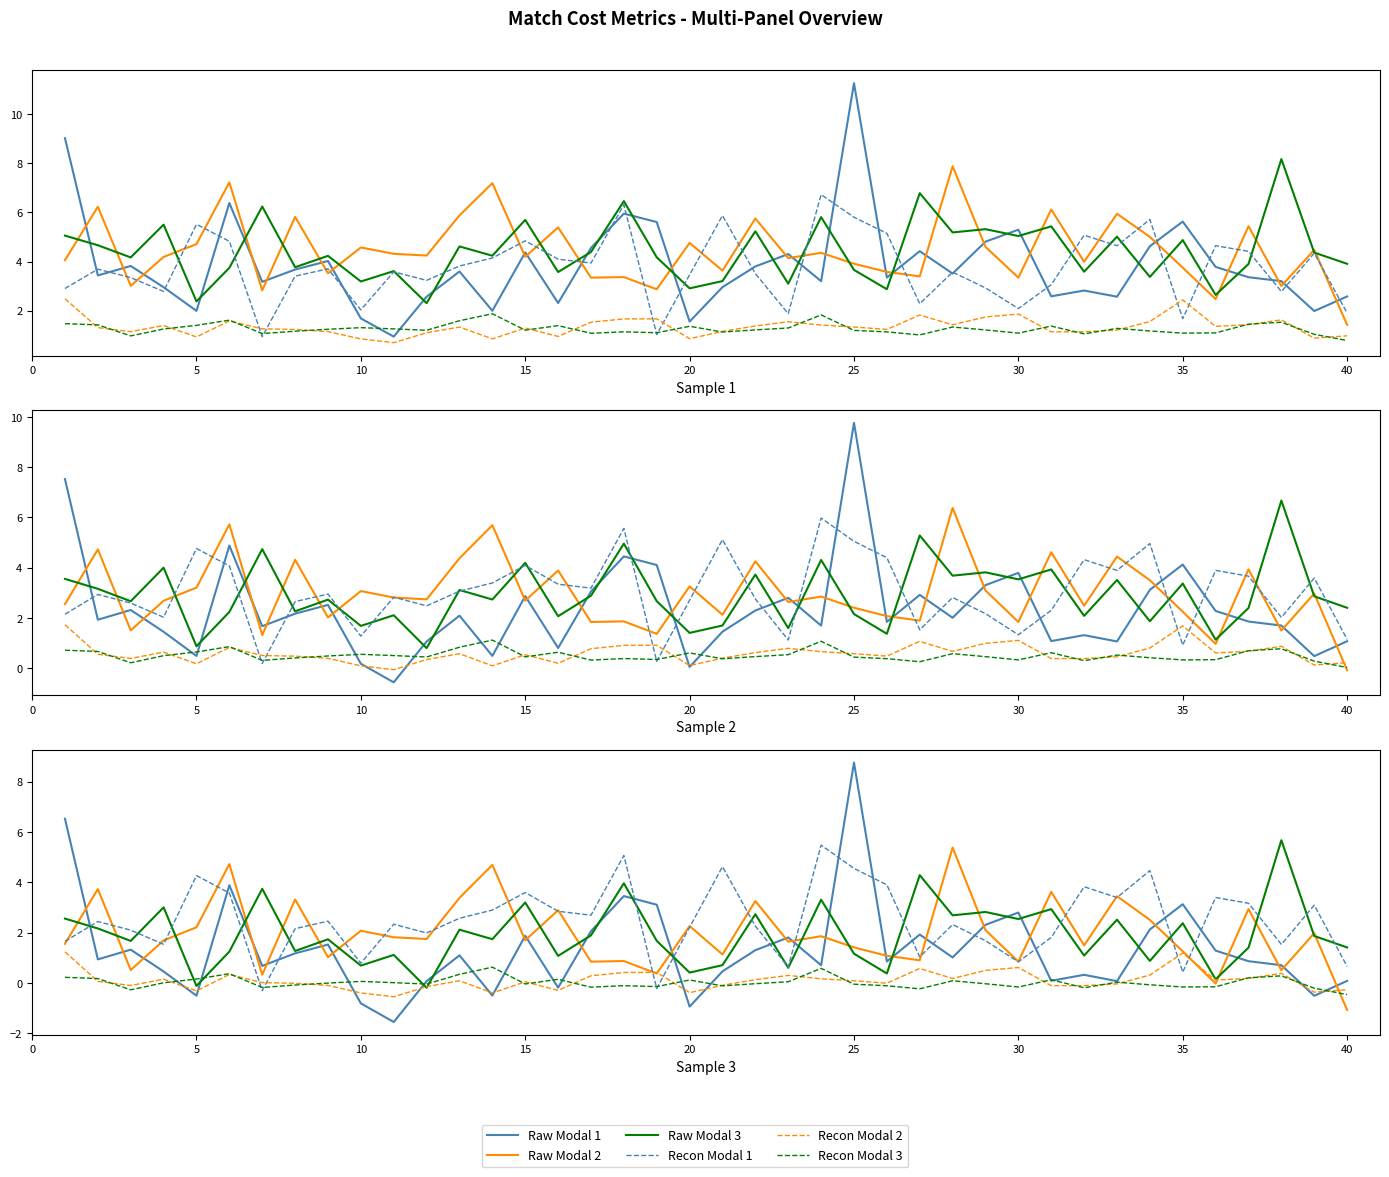

What are all the series names shown in the legend?

Raw Modal 1, Raw Modal 2, Raw Modal 3, Recon Modal 1, Recon Modal 2, Recon Modal 3